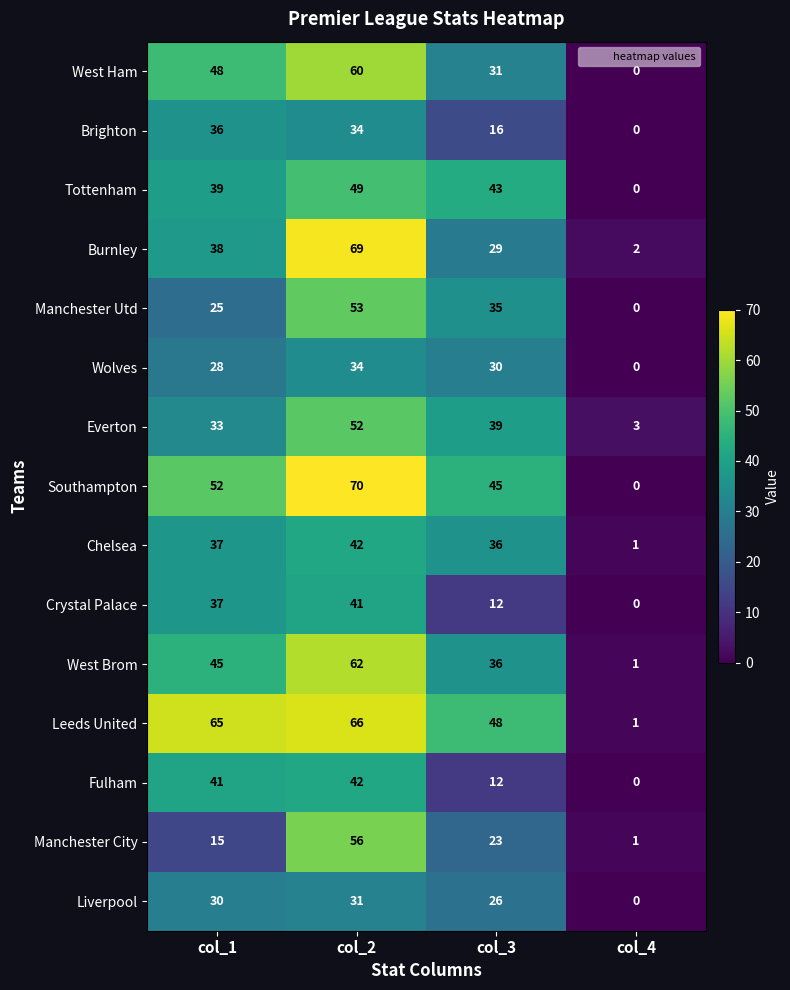

What is the difference between the highest and lowest values at col_2?

39